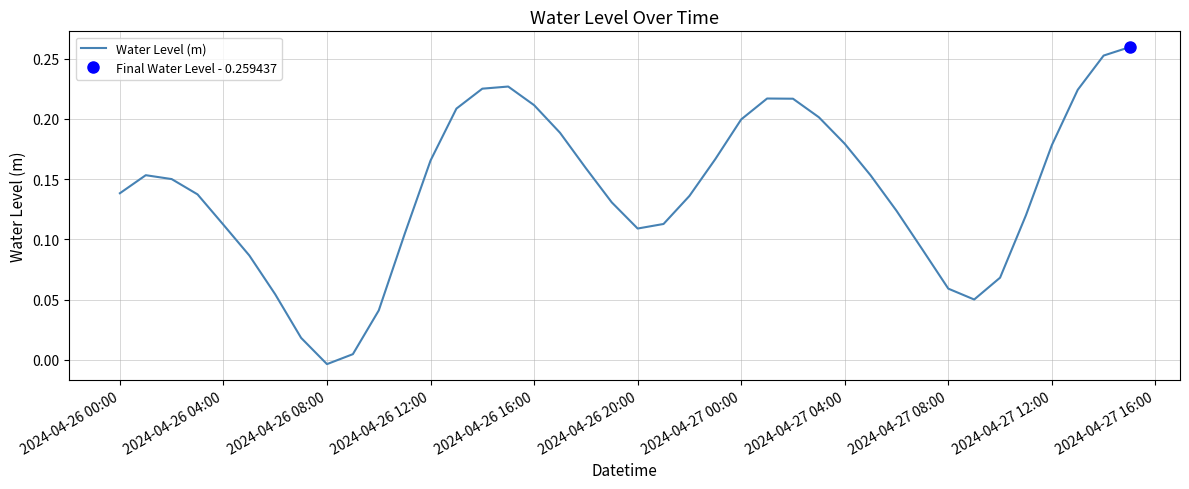

What is the difference between the maximum and minimum values?

0.3